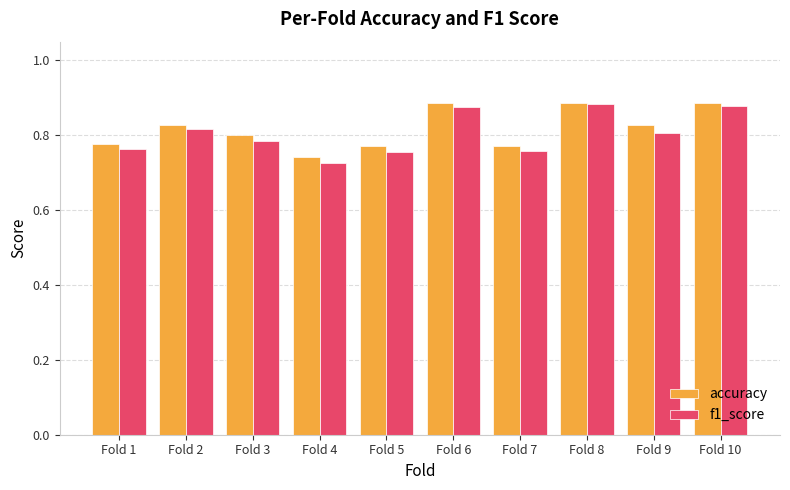

At which category does the chart reach its minimum across all series?

Fold 4